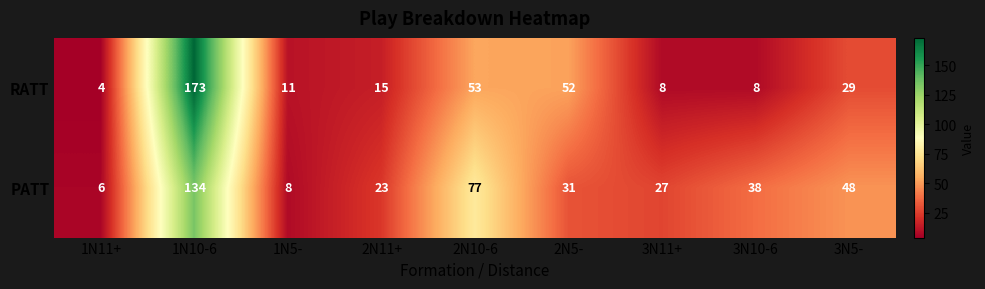

What is the average value of the PATT series?

44